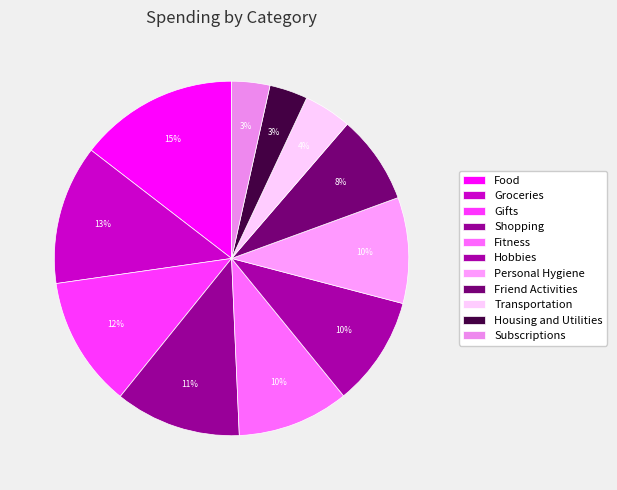

Which slice is the largest?

Food